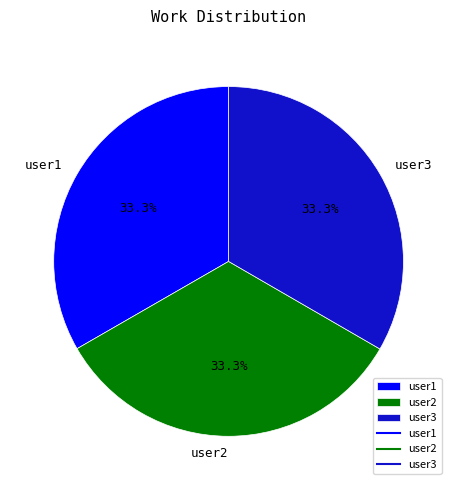

To the nearest percent, what percentage of the pie is user1?

33%